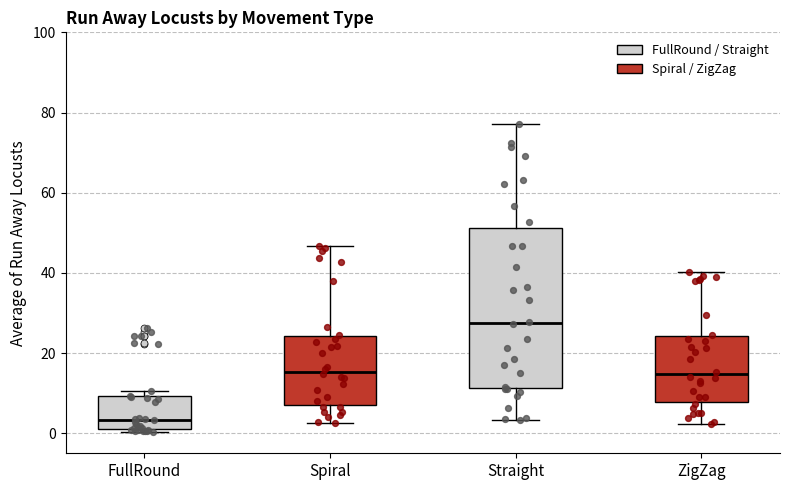

Reading left to right, read every box against the y-axis: the position of its median line, the range the box covers, and the ends of its whiskers. The values are not printed on the chart, so give them approximately, as read against the axis.

FullRound: median 4, box 2 to 10, whiskers 0 to 10 (just above the box's upper edge)
Spiral: median 16, box 8 to 24, whiskers 2 to 46
Straight: median 28, box 12 to 52, whiskers 4 to 78
ZigZag: median 14, box 8 to 24, whiskers 2 to 40